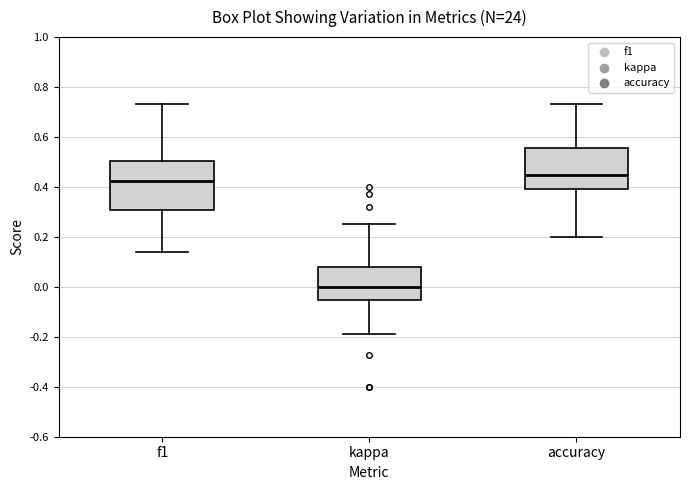

Reading left to right, read every box against the y-axis: the position of its median line, the range the box covers, and the ends of its whiskers. The values are not printed on the chart, so give them approximately, as read against the axis.

f1: median 0.42, box 0.30 to 0.50, whiskers 0.14 to 0.74
kappa: median 0.00, box -0.06 to 0.08, whiskers -0.18 to 0.26
accuracy: median 0.44, box 0.40 to 0.56, whiskers 0.20 to 0.74